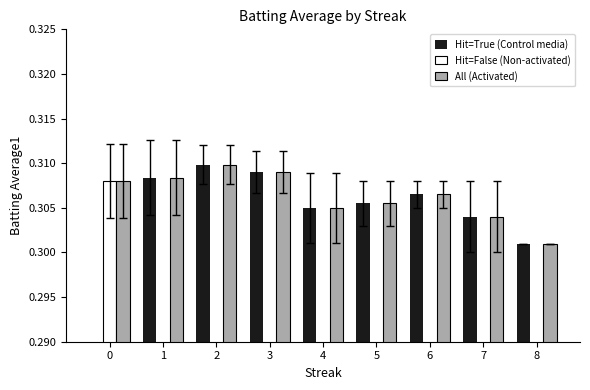

What are all the series names shown in the legend?

Hit=True (Control media), Hit=False (Non-activated), All (Activated)